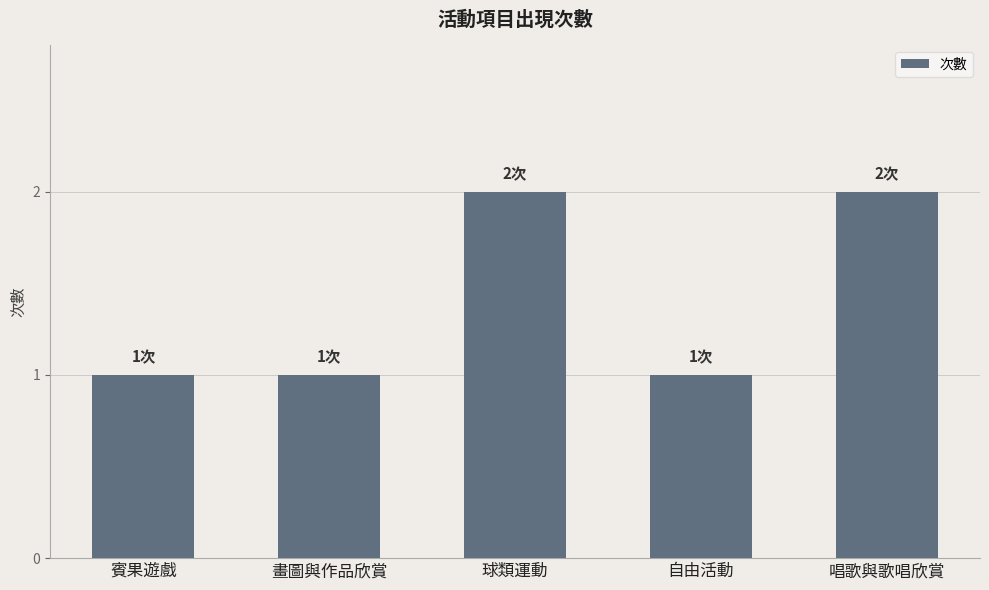

Reading left to right, transcribe all the data shown in this chart.

1	1	2	1	2